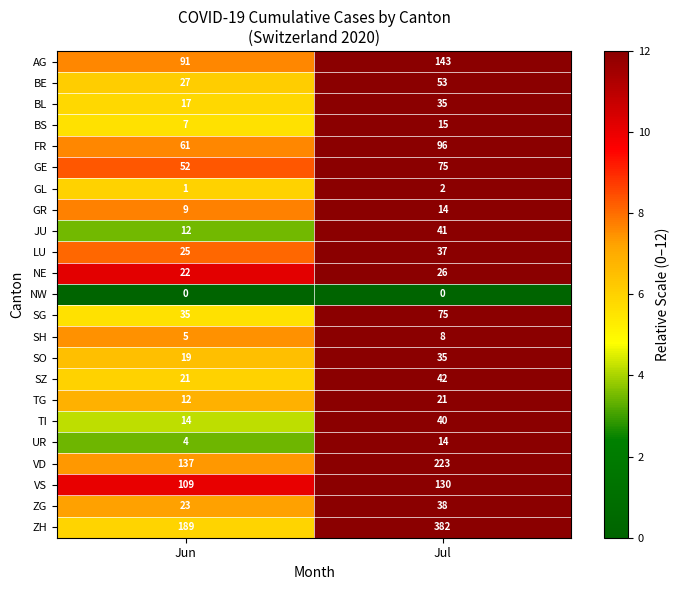

What is the total value across all series at Jul?

1545